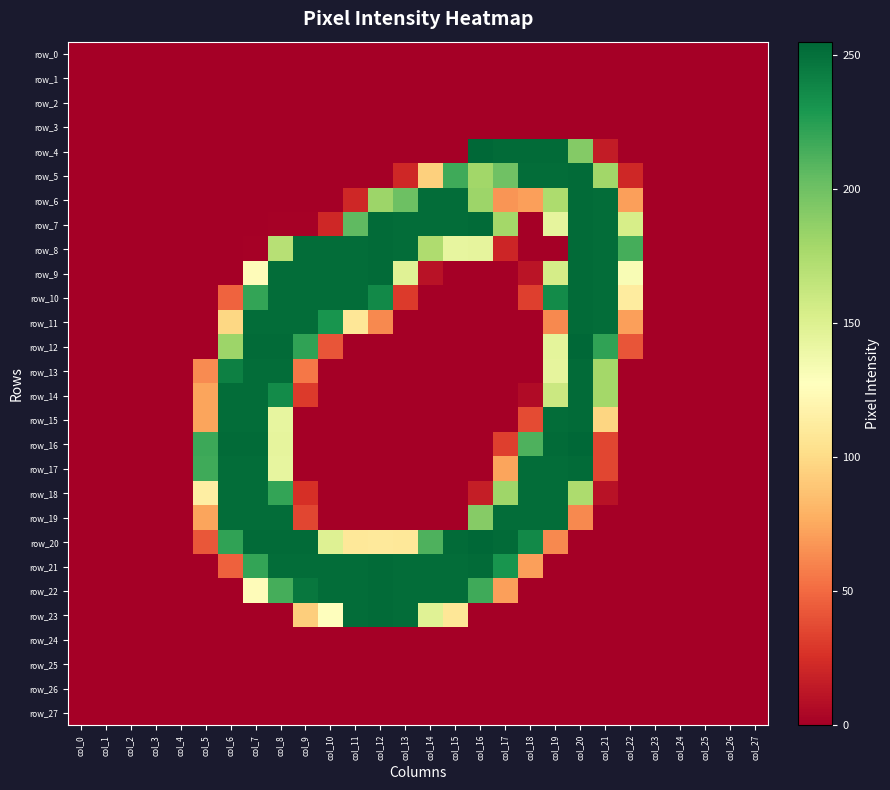

Which label corresponds to the smallest value in the chart?

col_0